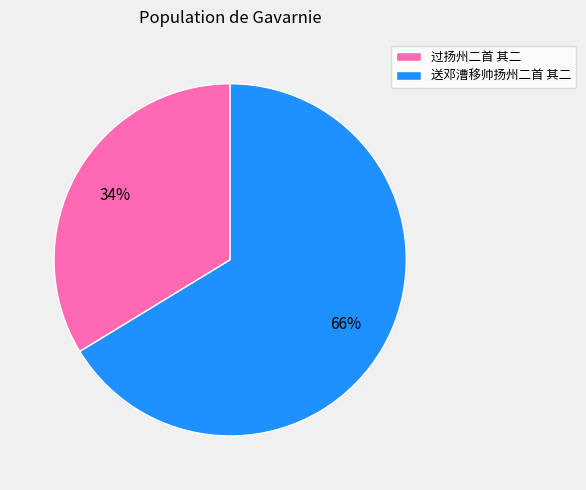

What percentage is the 过扬州二首 其二 slice, to the nearest percent?

34%